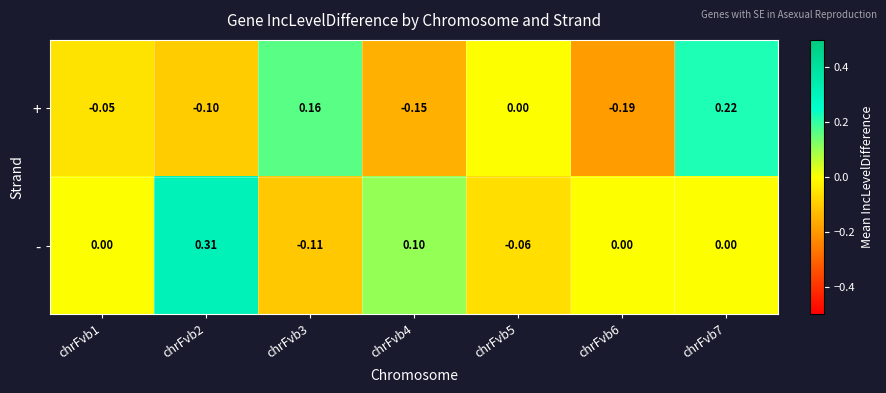

How many series are shown in this chart?

2